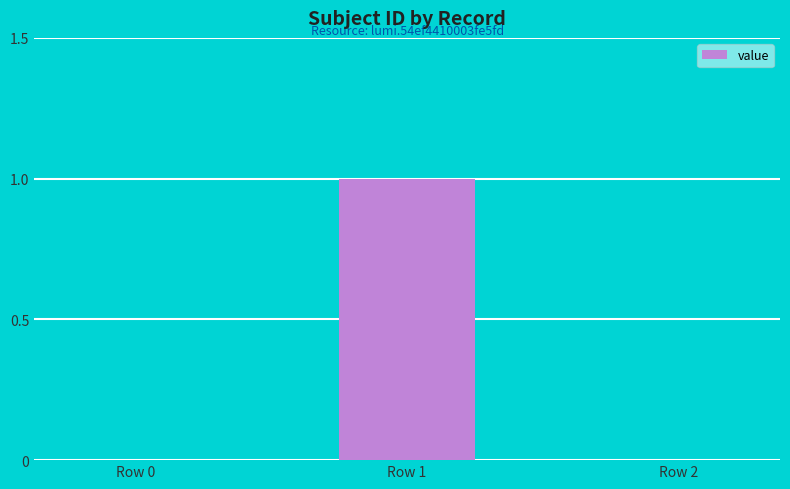

Reading right to left, list all the values displayed in this chart.

0	1	0